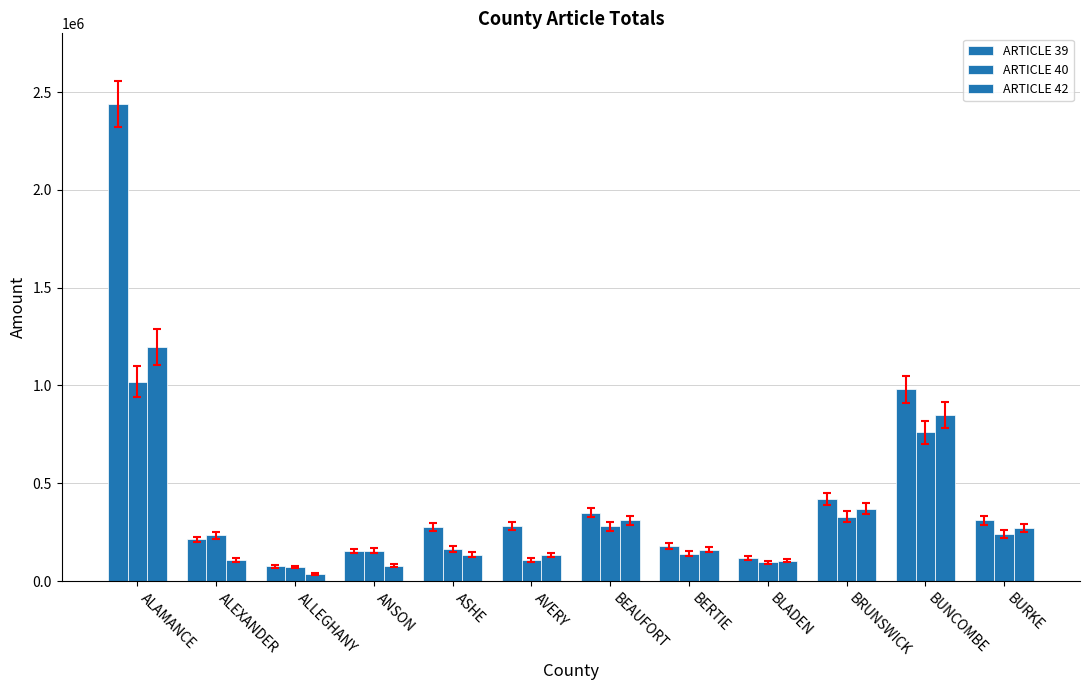

What is the average value of the ARTICLE 40 series?

299673.8